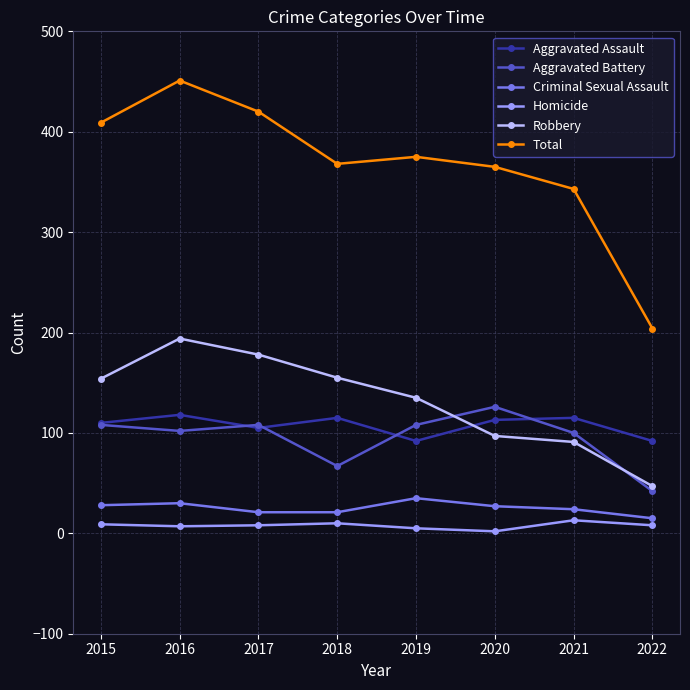

What are all the series names shown in the legend?

Aggravated Assault, Aggravated Battery, Criminal Sexual Assault, Homicide, Robbery, Total